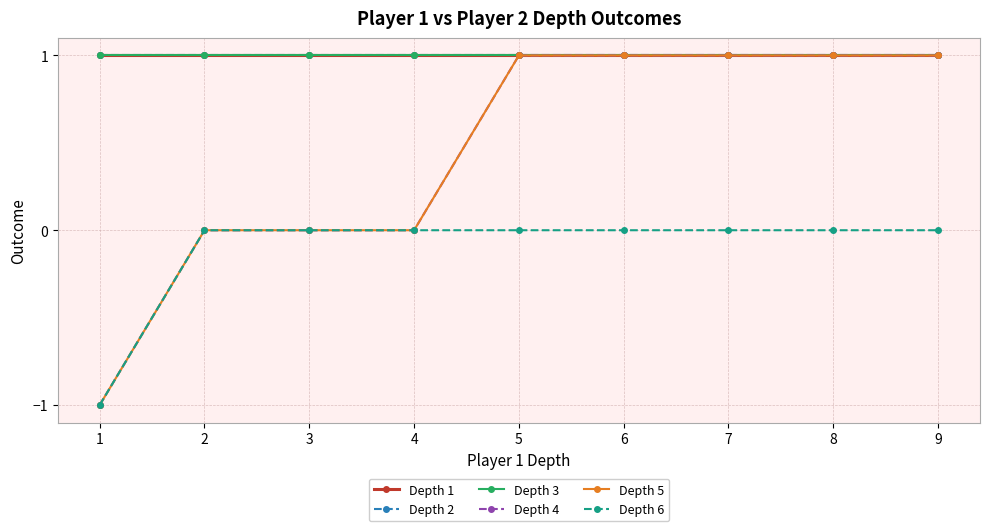

Is this an area chart (filled region under the line)?

No